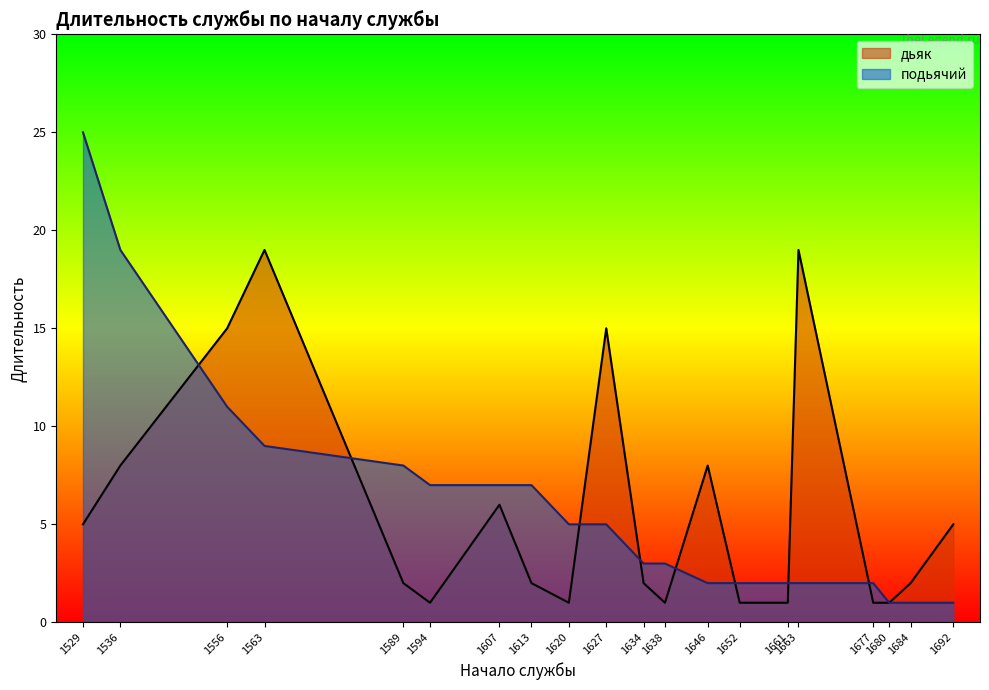

At which label does дьяк reach its minimum?

1594